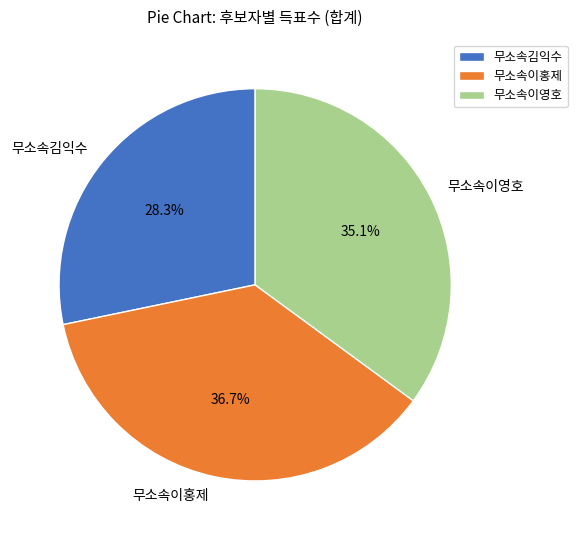

To the nearest percent, what portion does 무소속이홍제 represent?

37%